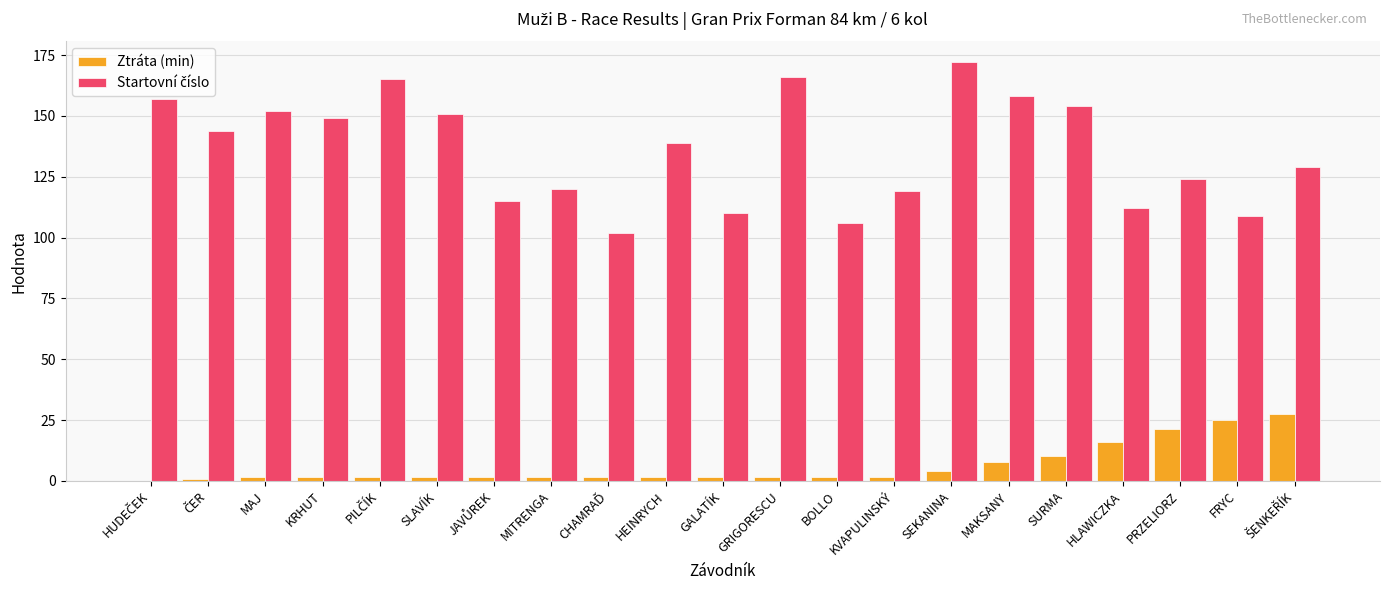

At which category is the sum across all series the highest?

SEKANINA